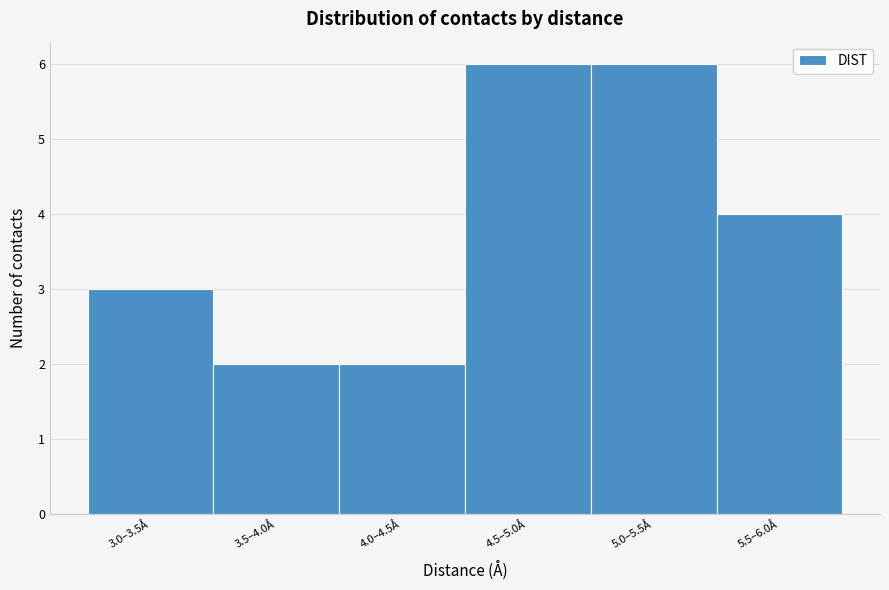

Reading right to left, extract all data points from this chart.

5.5–6.0Å=4	5.0–5.5Å=6	4.5–5.0Å=6	4.0–4.5Å=2	3.5–4.0Å=2	3.0–3.5Å=3